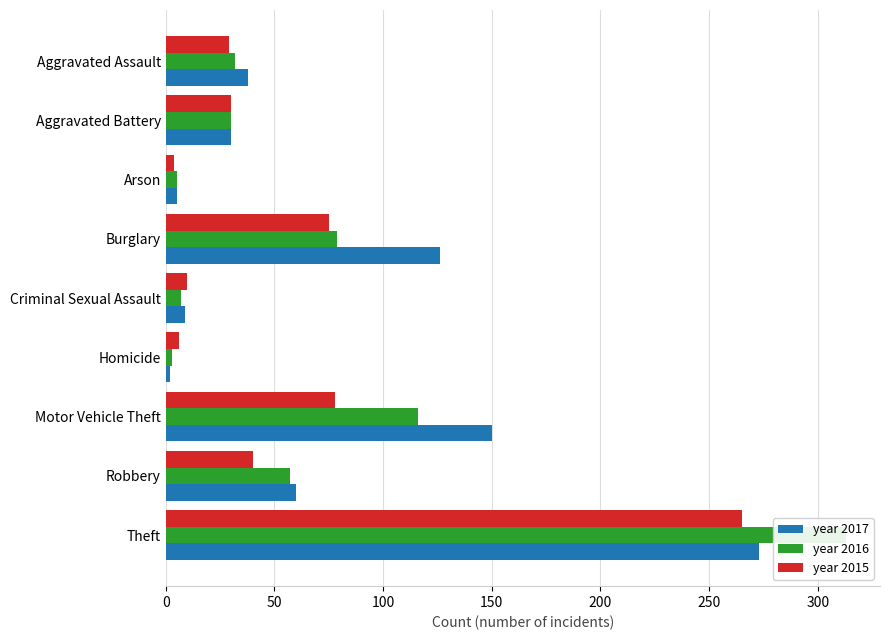

What value does the 2016 series have at Aggravated Assault?

32